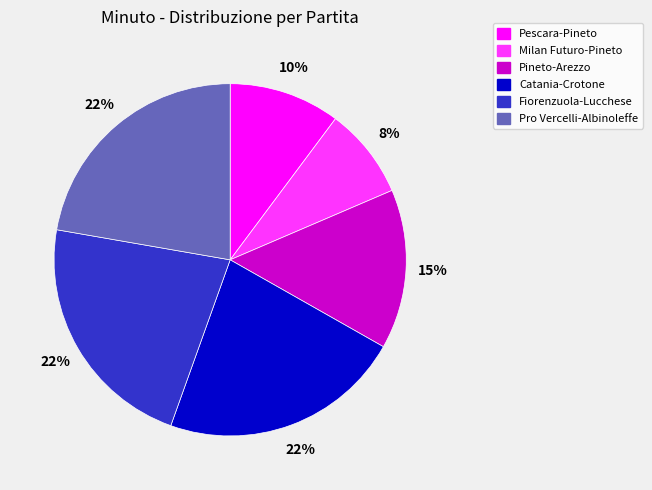

Between Pescara-Pineto and Pineto-Arezzo, which is larger?

Pineto-Arezzo